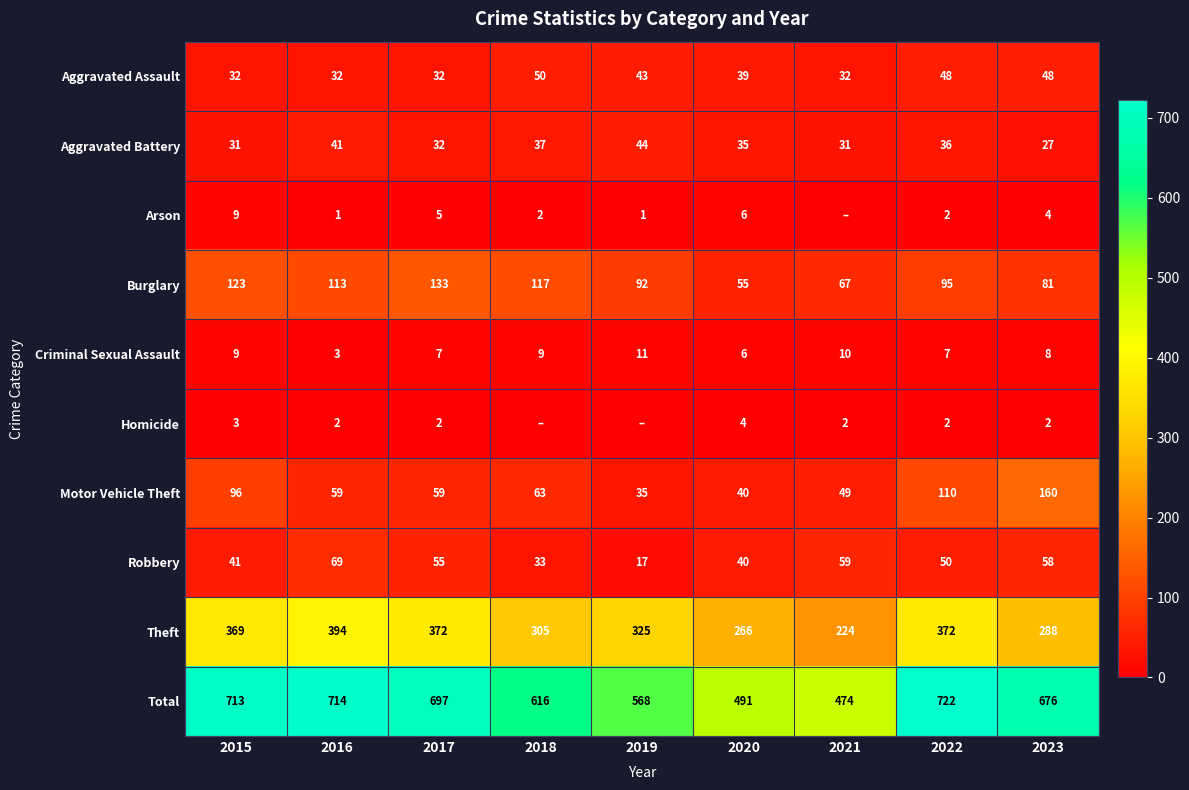

True or false: Homicide has a value of 1 at 2021.

False